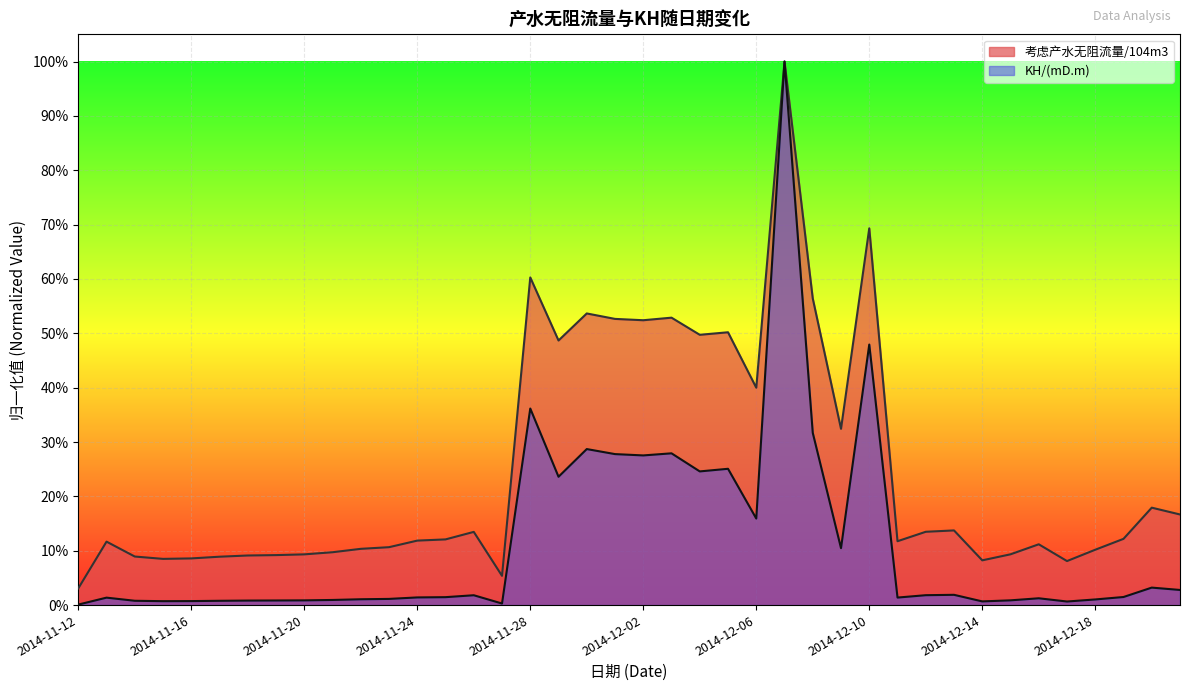

What position from the left is 2014-12-07?

26